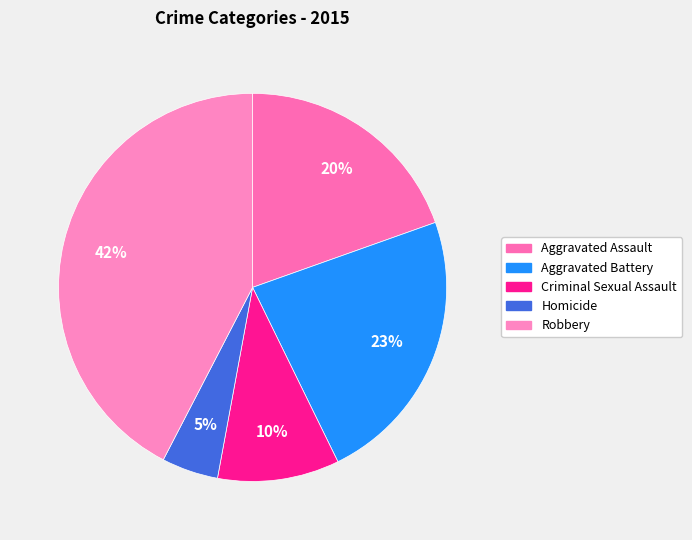

Between Aggravated Assault and Robbery, which is larger?

Robbery